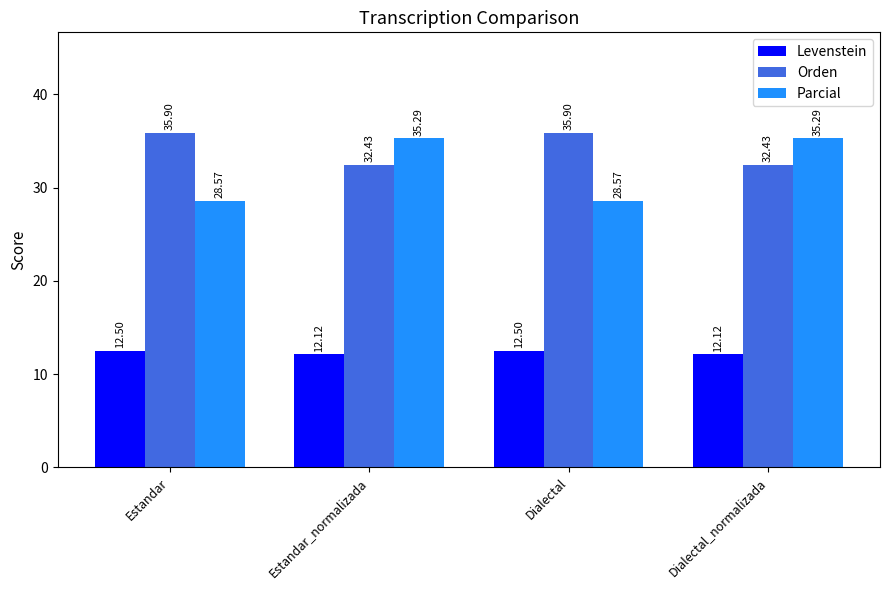

At Estandar, list the series in order from smallest to largest.

Levenstein, Parcial, Orden